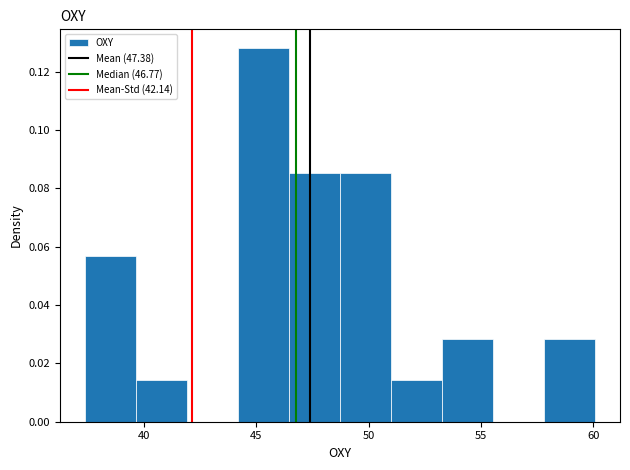

Reading left to right, list every bar in this chart as the range it spans on the x-axis followed by its height. Neither the bar edges nor the heights are printed on the chart, so give them approximately, as read against the axes.

37.5 to 39.5: 0.056
39.5 to 42.0: 0.014
42.0 to 44.0: 0
44.0 to 46.5: 0.128
46.5 to 48.5: 0.086
48.5 to 51.0: 0.086
51.0 to 53.5: 0.014
53.5 to 55.5: 0.028
55.5 to 58.0: 0
58.0 to 60.0: 0.028